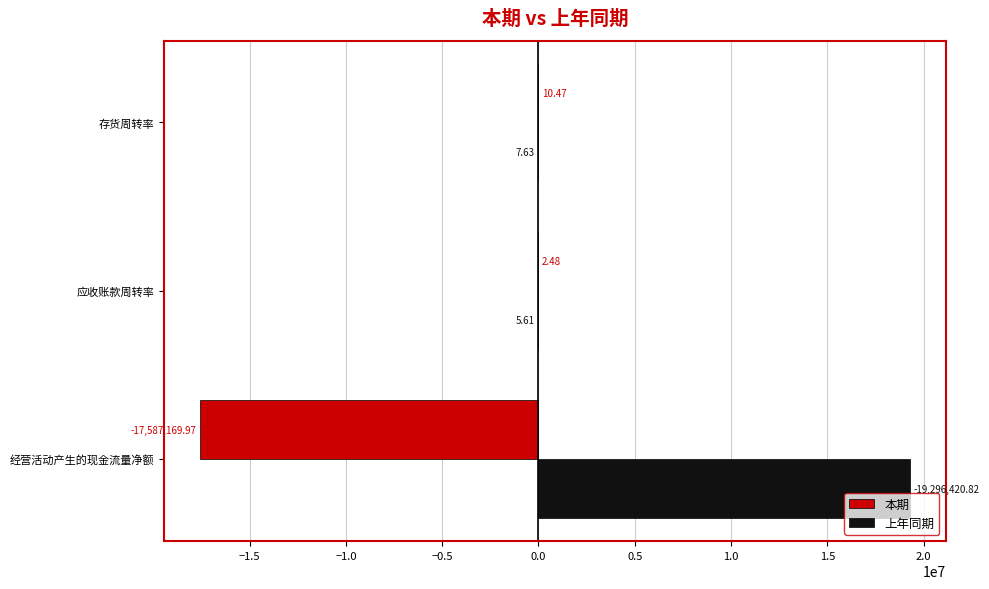

Which category has the highest value in the 本期 series?

存货周转率